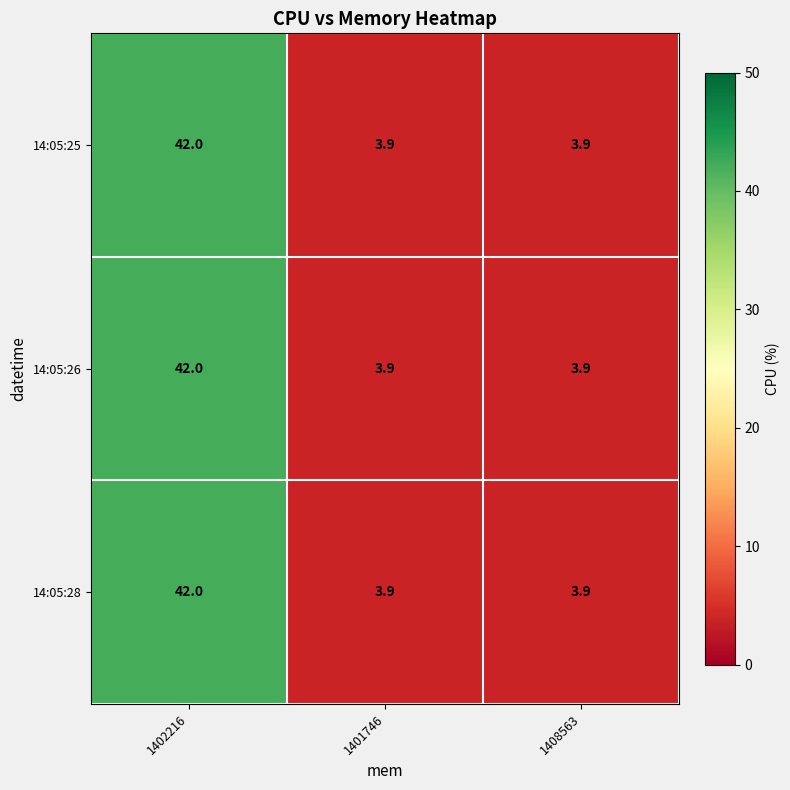

The value of 14:05:28 at 1401746 is 3.9. True or false?

True